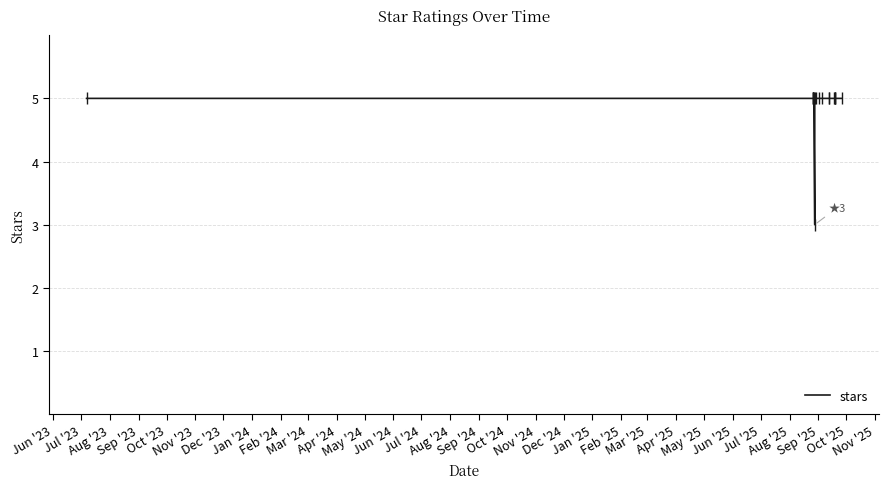

Is it true that the value at Feb '24 is 5?

True